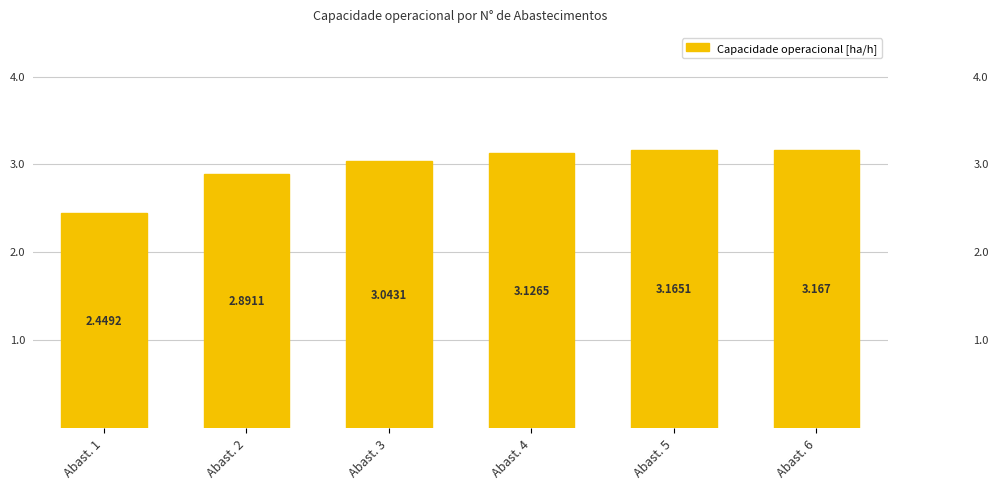

What is the difference between the maximum and minimum values?

0.7